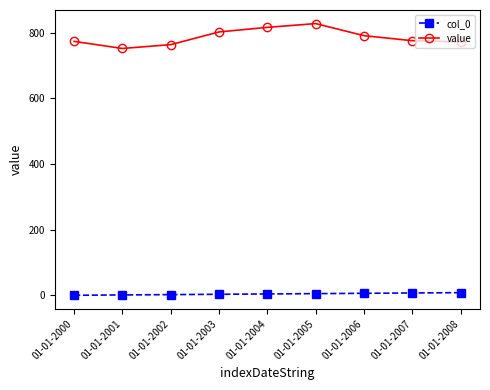

At which category does value reach its first local valley?

01-01-2001